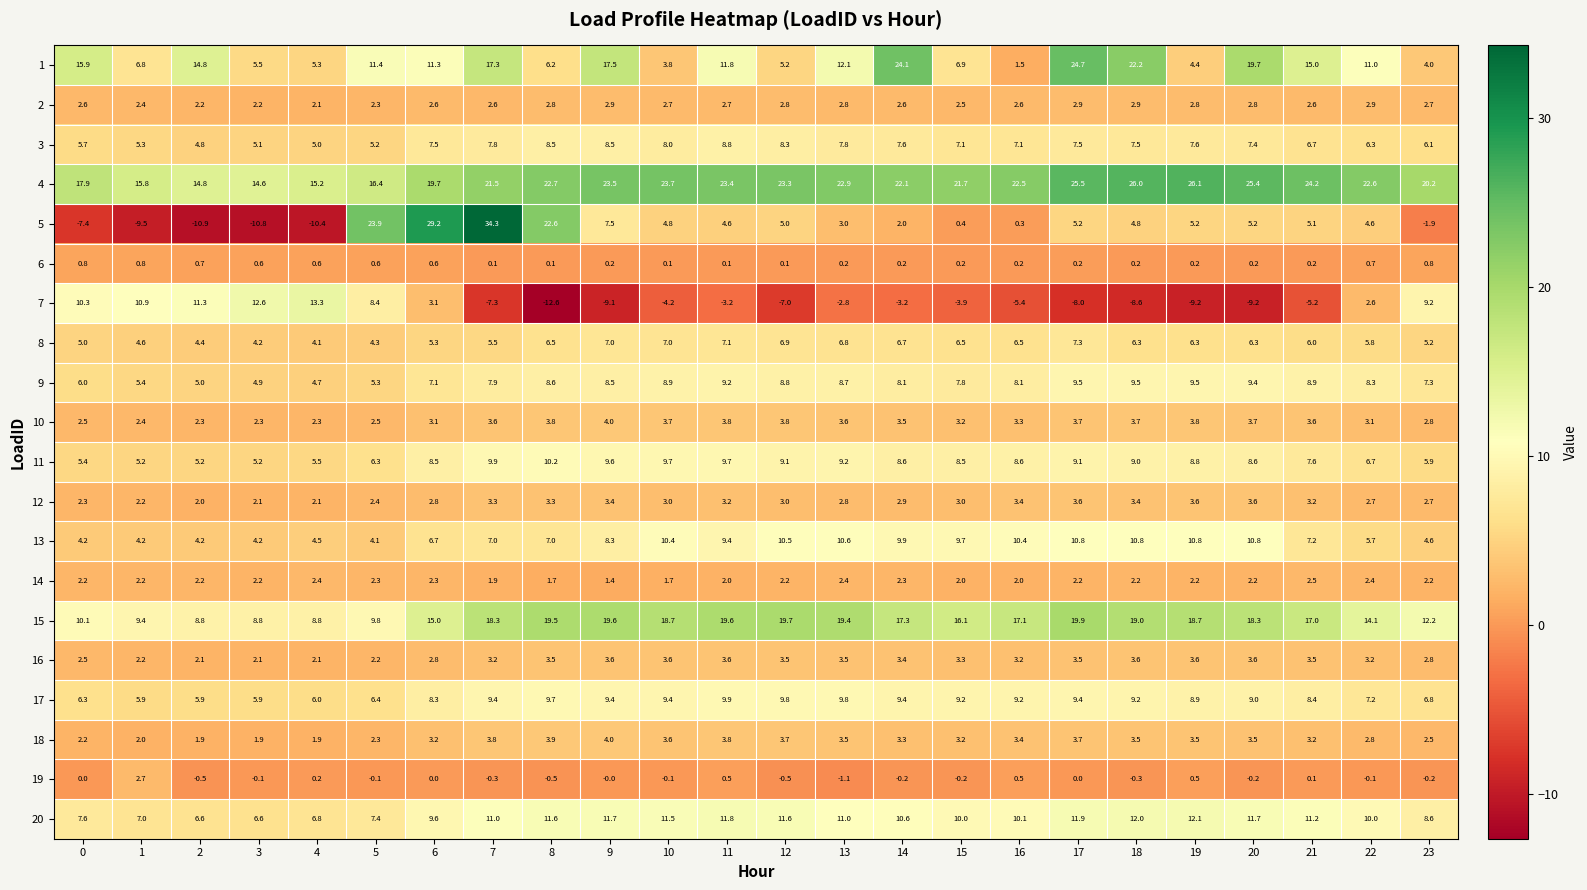

Is it true that 1 equals 19.9 at 5?

False